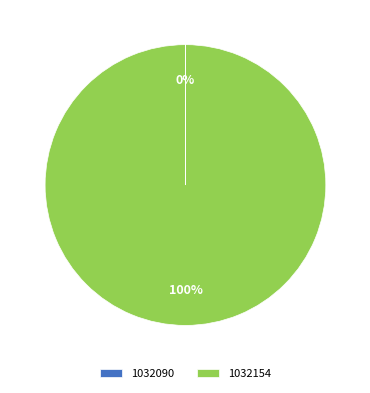

Is 1032154 the majority of the pie?

Yes